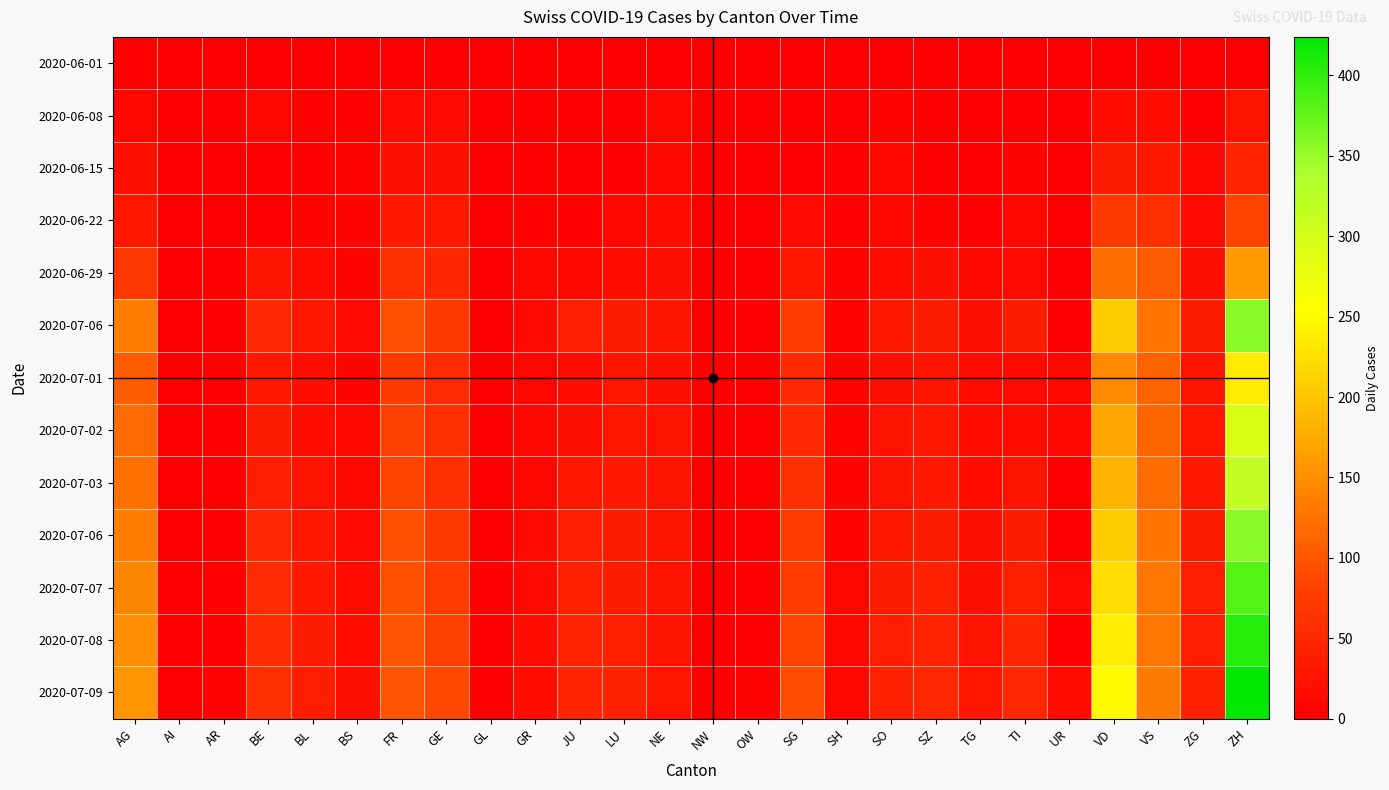

At how many categories does at least one series exceed 276?

1